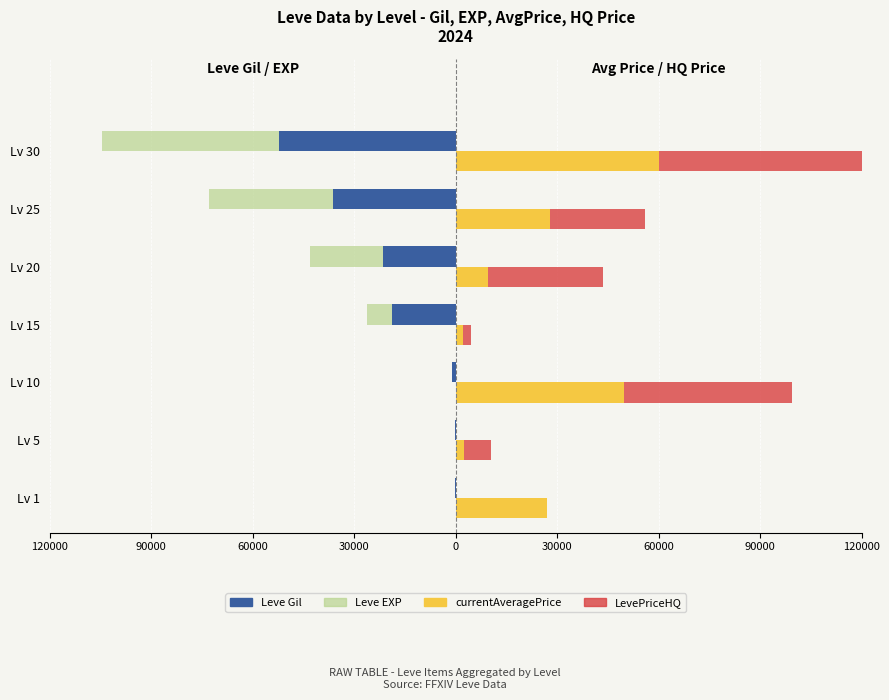

What is the average value of the LevePriceHQ series?

26032